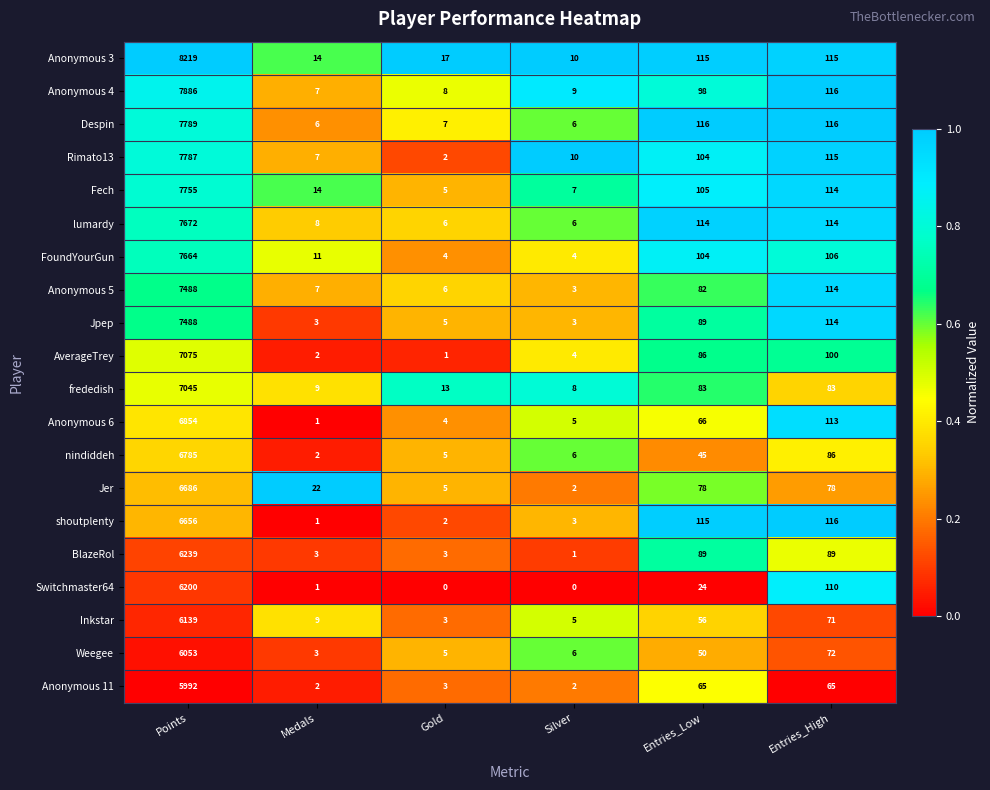

What is the difference between the lumardy values at Entries_Low and Medals?

106